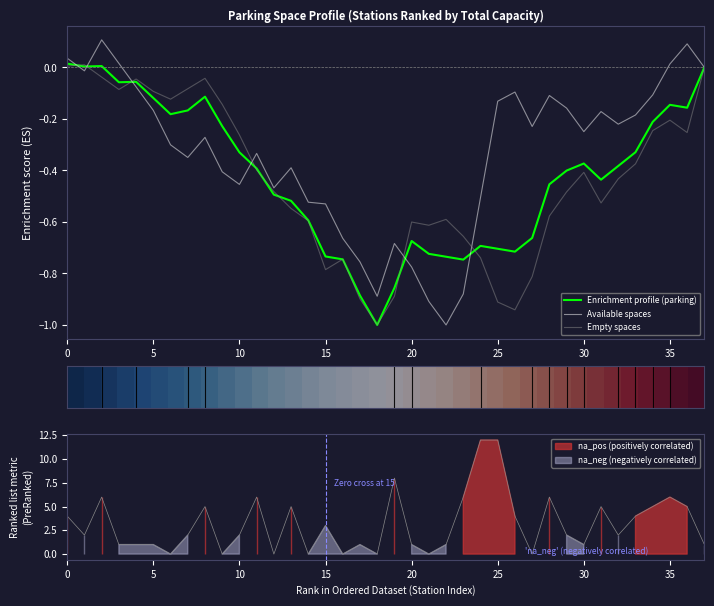

What is the lowest value of the Empty spaces series?

-1.0